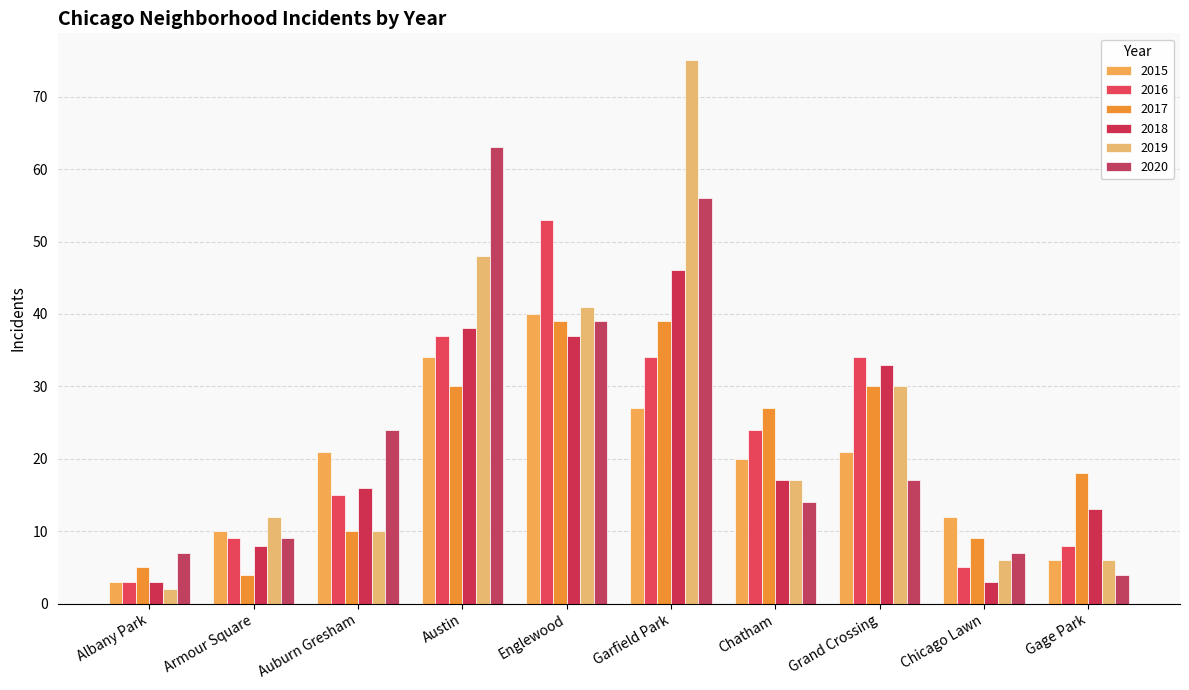

Which series has the largest range (max minus min)?

2019